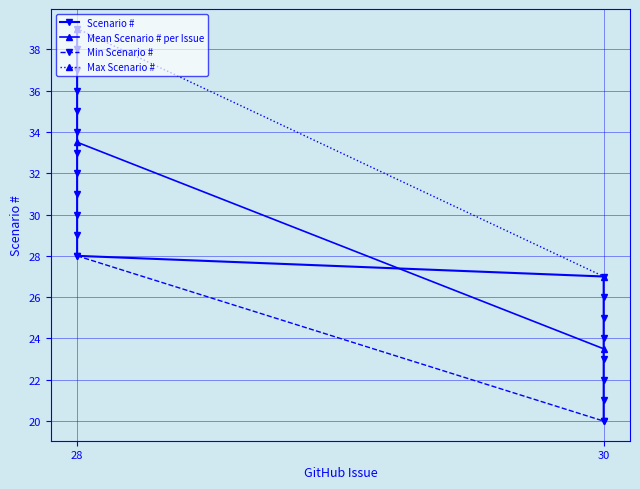

True or false: the data has more than 2 interior local peaks.

False